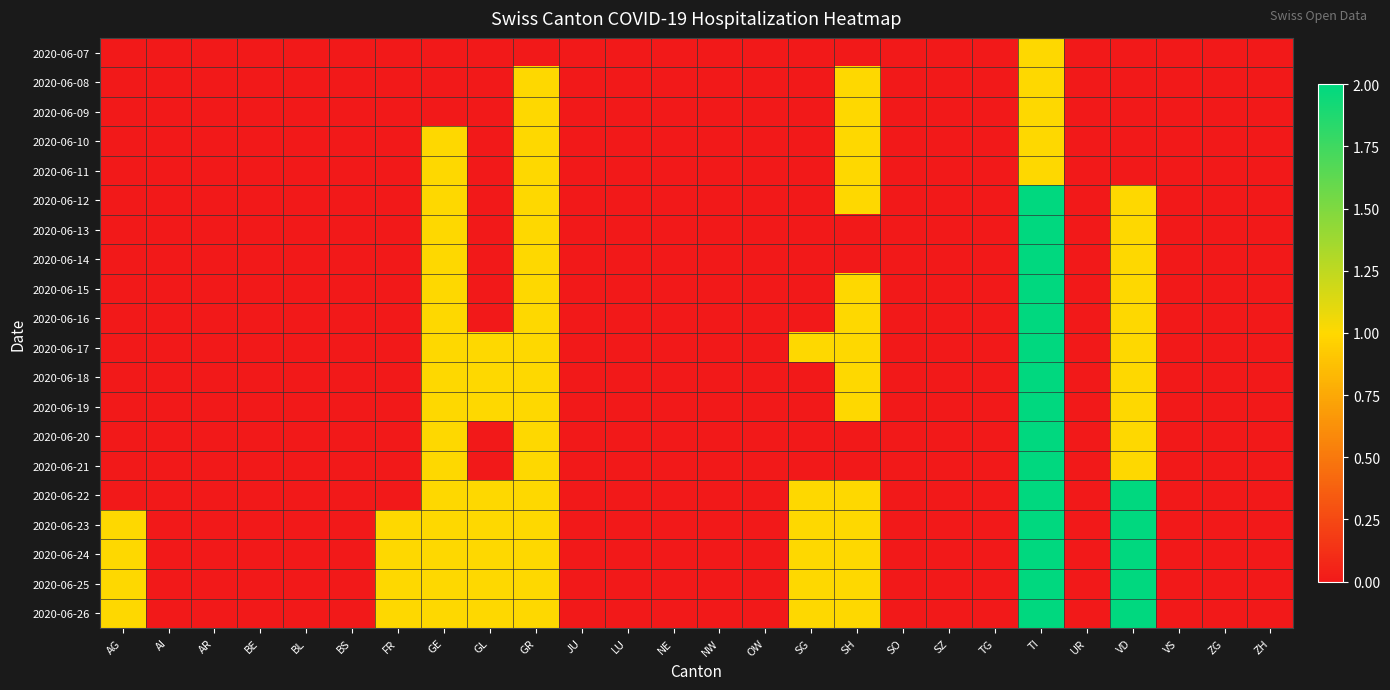

Between NW and SG, which is larger?

NW